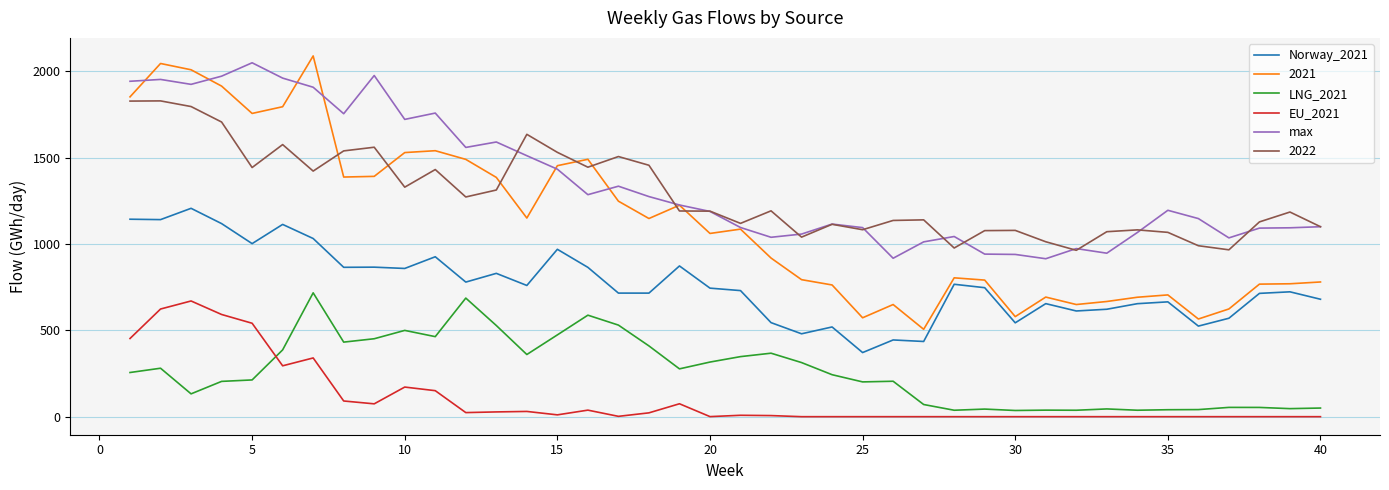

List the series in order of their peak value, lowest first.

EU_2021, LNG_2021, Norway_2021, 2022, max, 2021